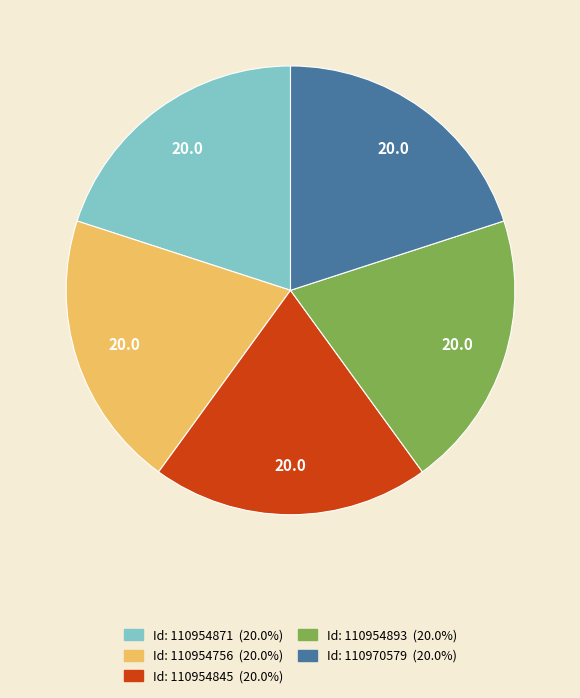

Is there any slice that represents more than half of the pie?

No